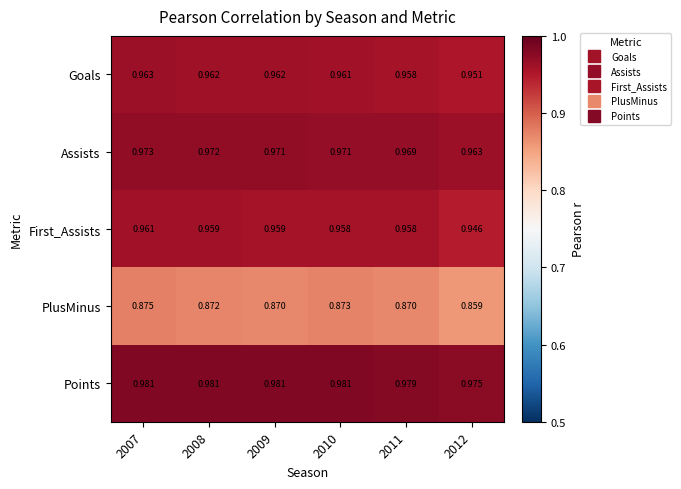

Is the value of Assists at 2011 greater than the value of Points at 2007?

No